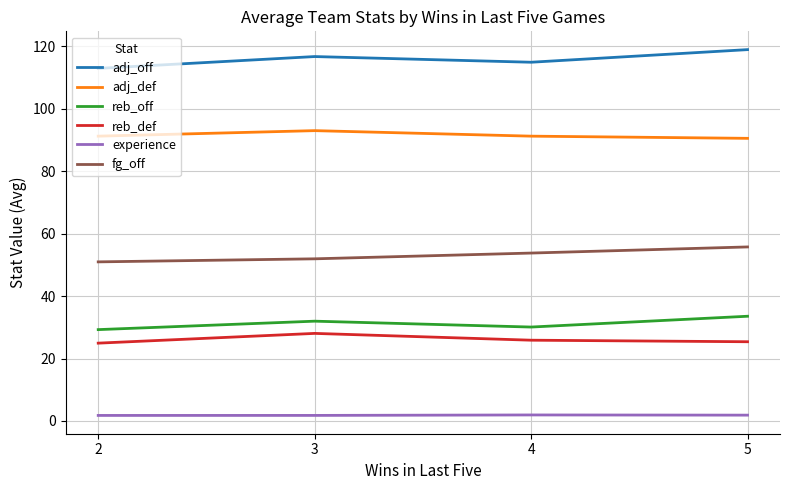

What is the difference between the maximum and minimum values in the adj_off series?

6.0